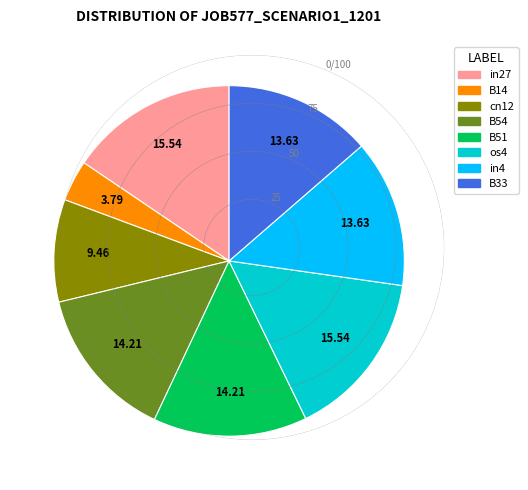

How many segments does this pie chart have?

8